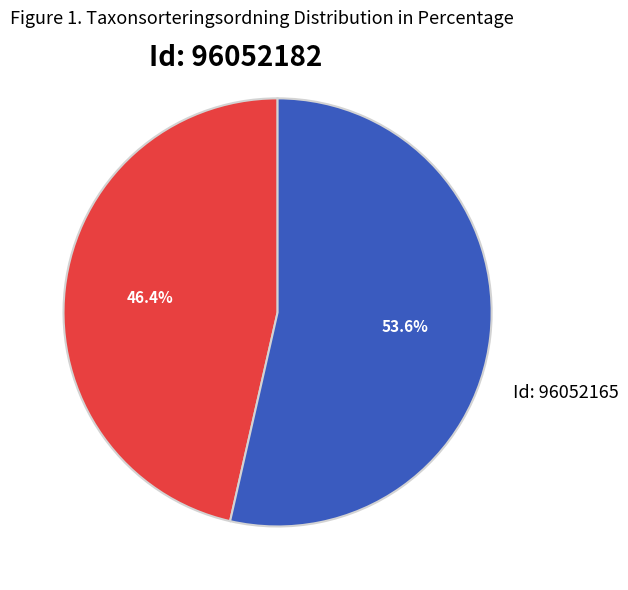

Is there any slice that represents more than half of the pie?

Yes